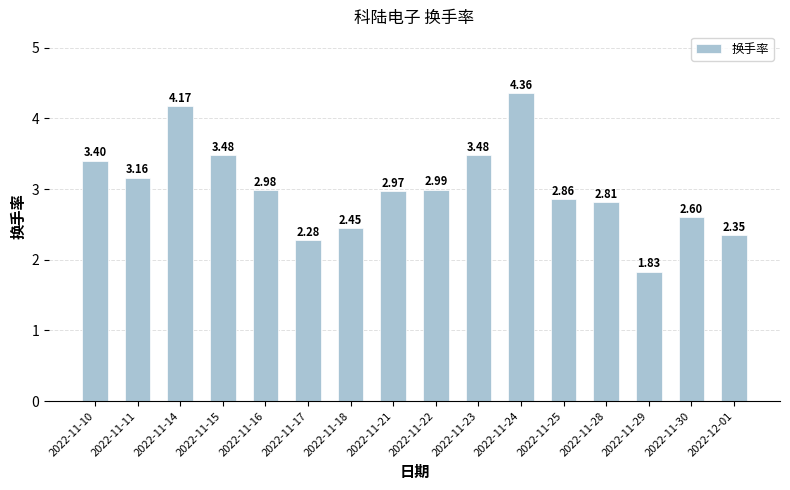

What is the sum of all values?

48.2